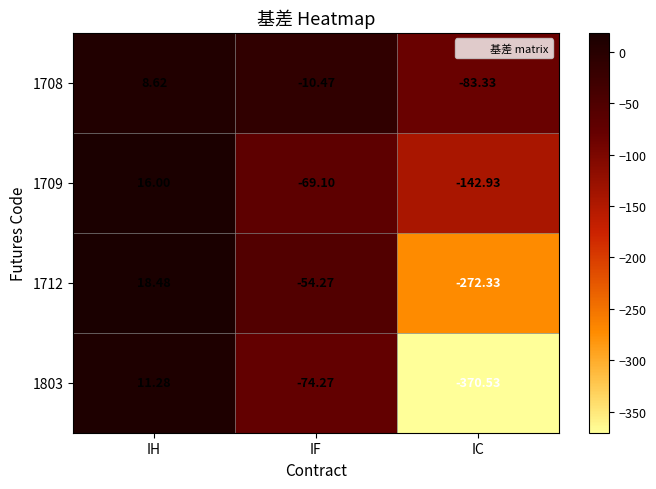

At which label does 1708 first exceed -10?

IH